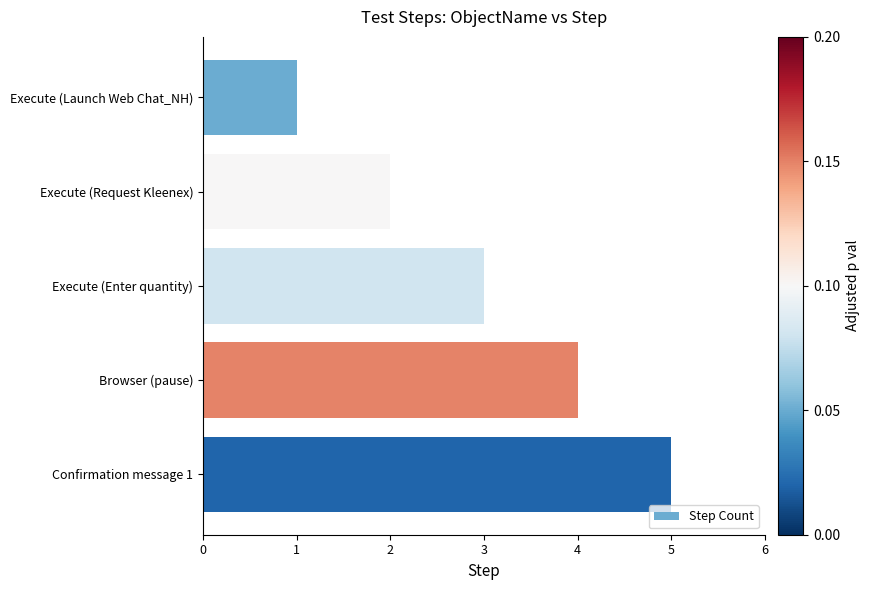

What is the difference between the maximum and minimum values?

4